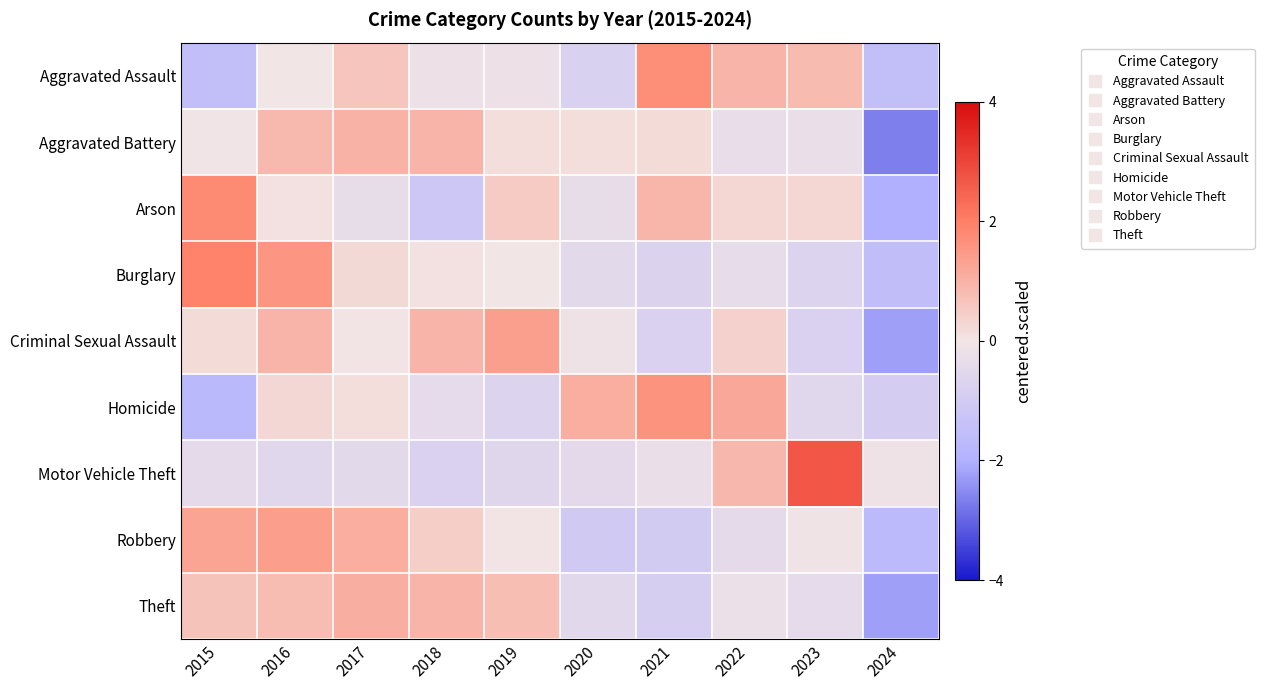

Between 2022 and 2018, which is larger?

2022